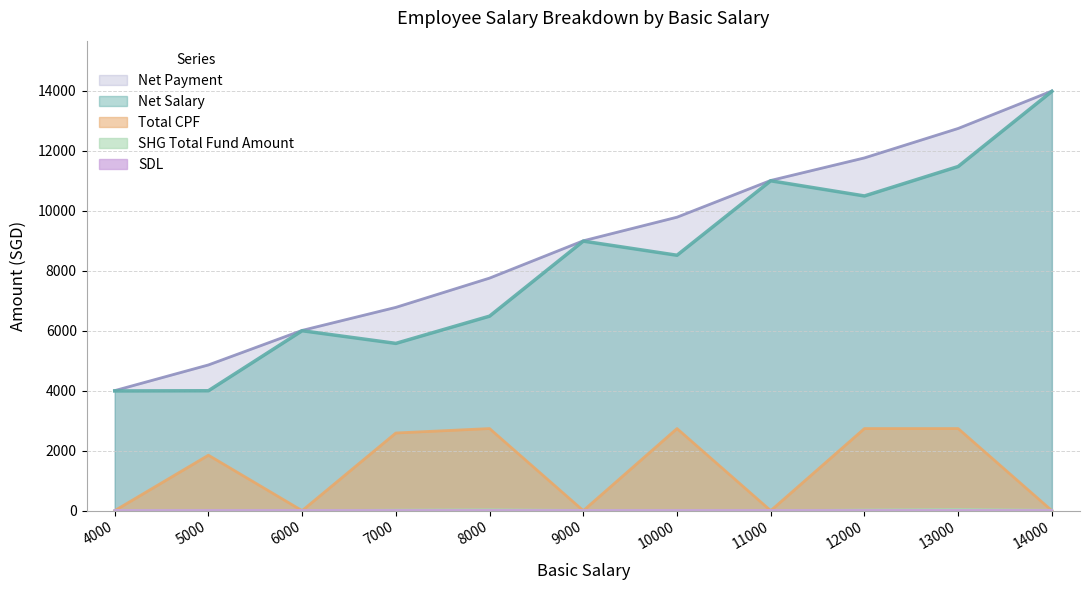

Reading left to right, what are all the values shown in this chart?

Net Salary: 3993.0	3998.5	6000.0	5578.0	6486.0	8988.0	8517.0	11000.0	10494.0	11476.0	13982.0
Net Payment: 4003.0	4859.8	6011.2	6779.2	7755.2	8999.2	9786.2	11011.2	11763.2	12745.2	13993.2
Total CPF: 0.0	1850.0	0.0	2590.0	2738.0	0.0	2738.0	0.0	2738.0	2738.0	0.0
SHG Total Fund Amount: 7.0	1.5	0.0	22.0	34.0	12.0	3.0	0.0	26.0	44.0	18.0
SDL: 10.0	11.2	11.2	11.2	11.2	11.2	11.2	11.2	11.2	11.2	11.2